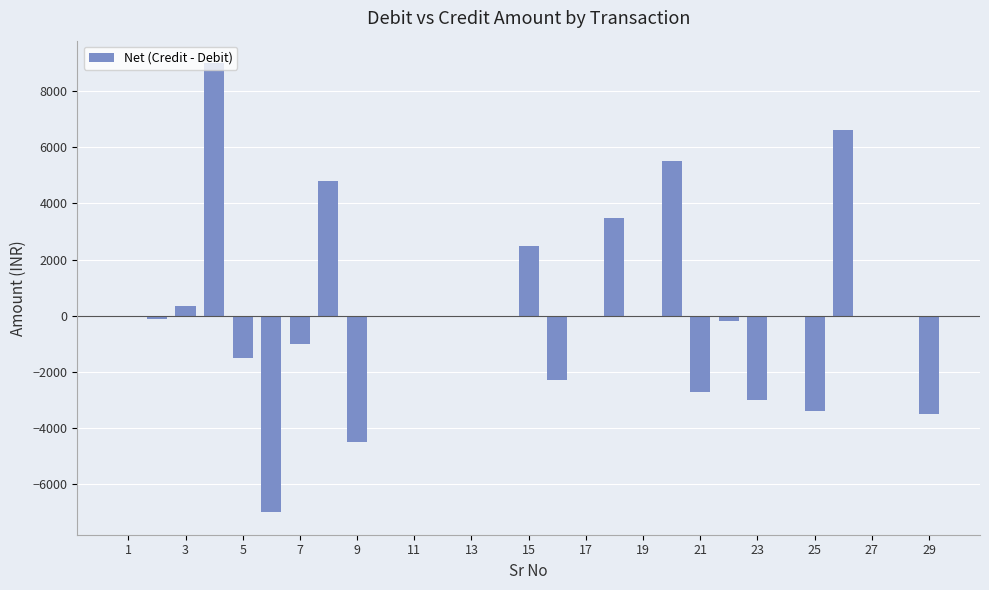

The value at 23 is -3000.0. True or false?

True